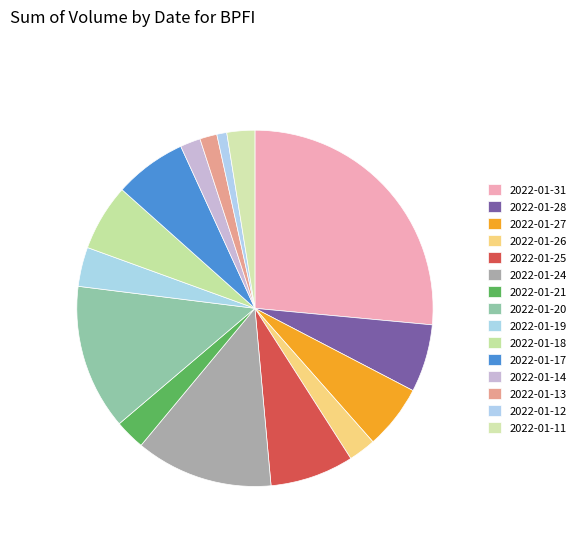

Count the number of slices in the pie.

15